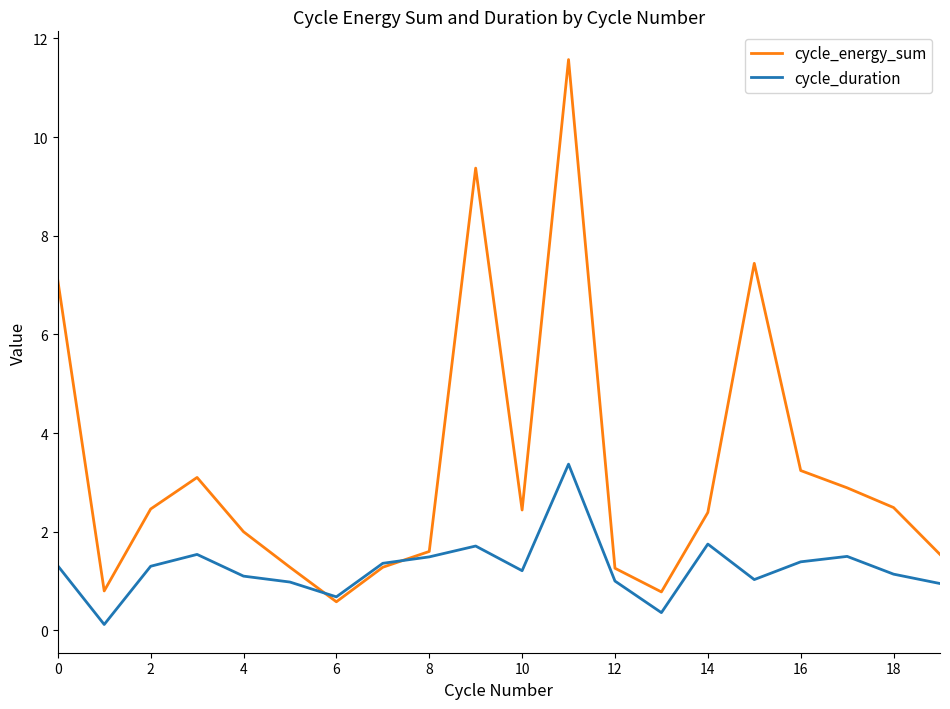

Which series has the largest range (max minus min)?

cycle_energy_sum